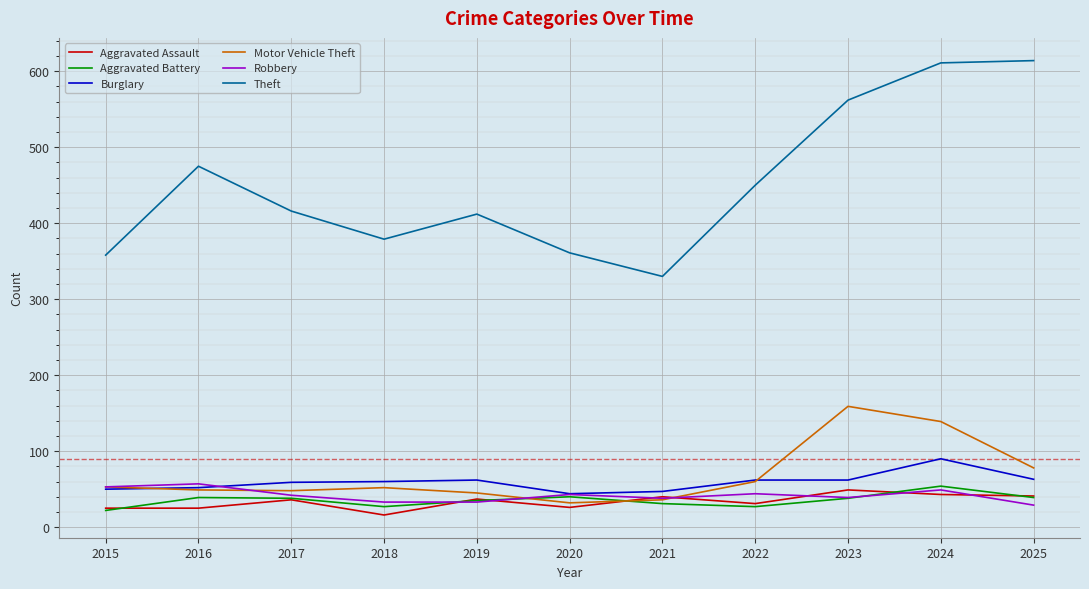

True or false: Theft has a value of 209 at 2021.

False